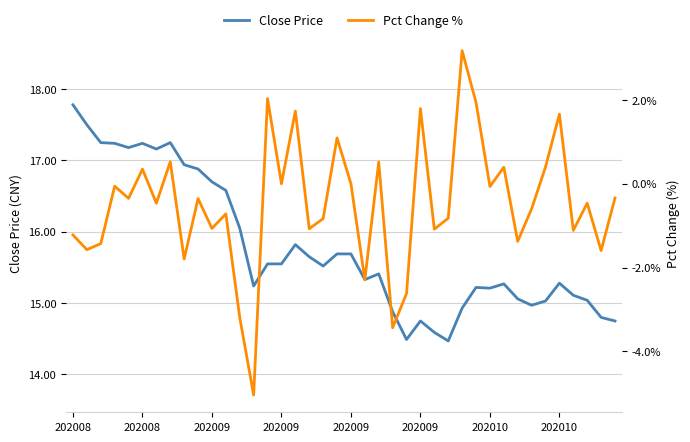

How many values in the Close Price series exceed 15?

31